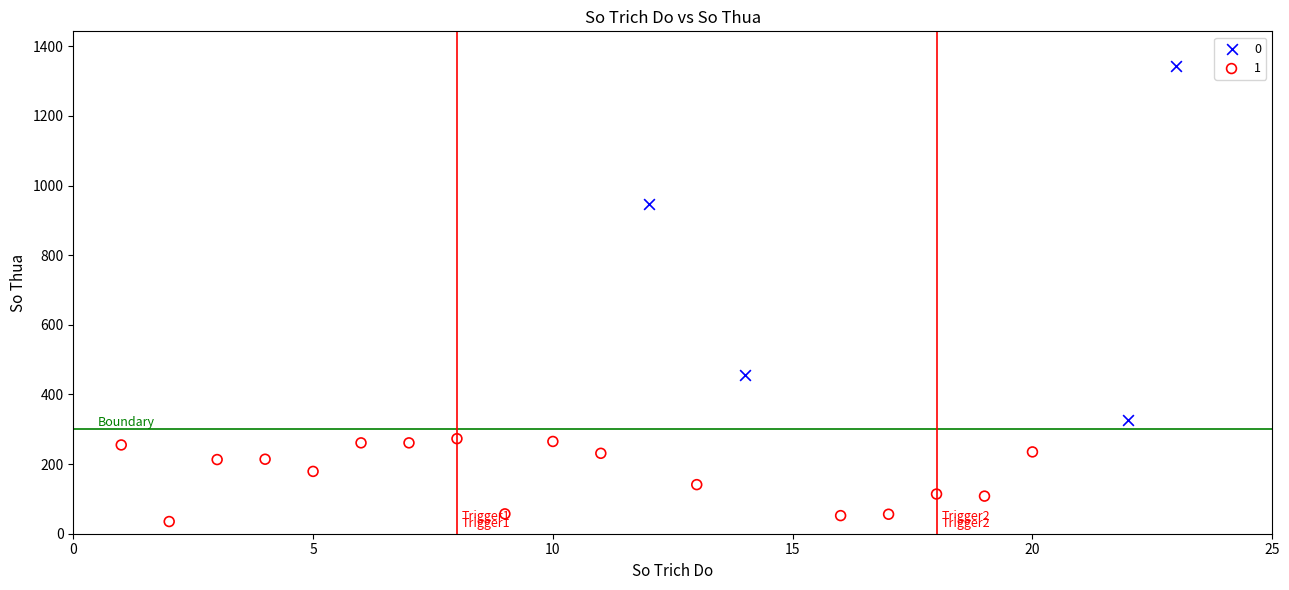

Which series contains the lowest Y value?

1